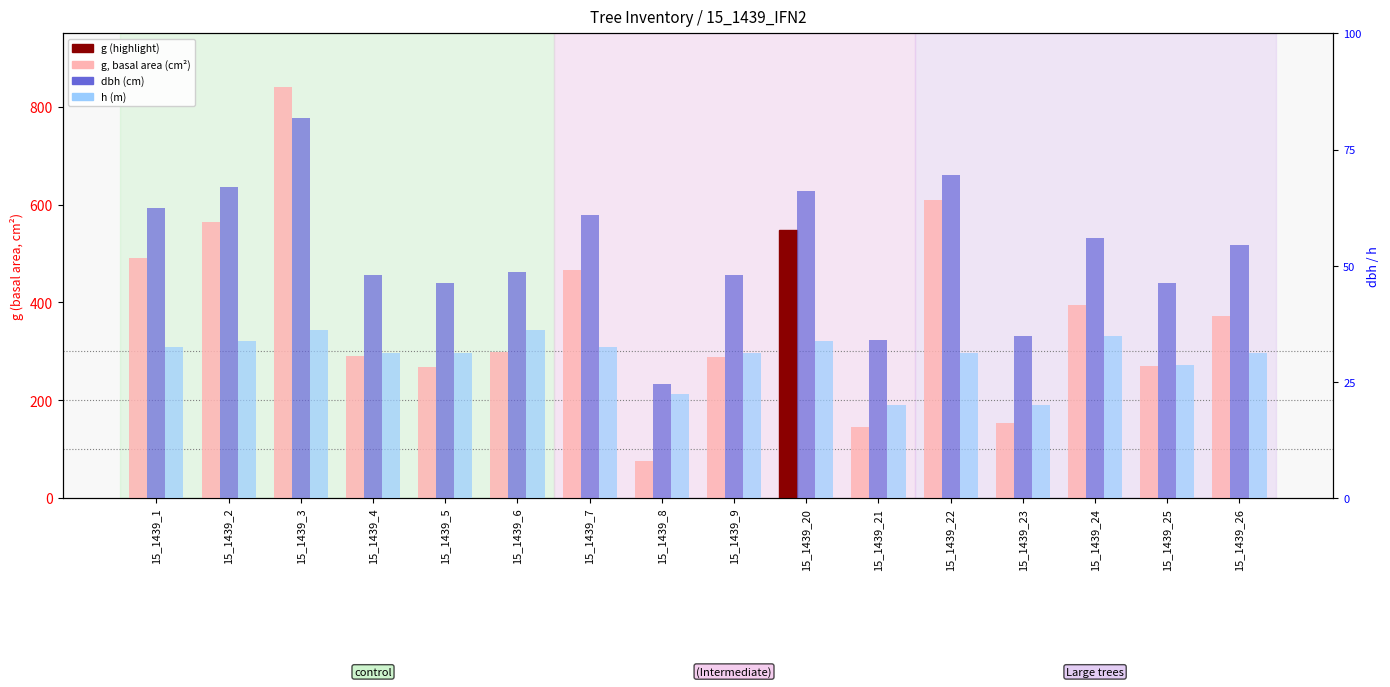

The value of h (m) at 15_1439_25 is 11.5. True or false?

True